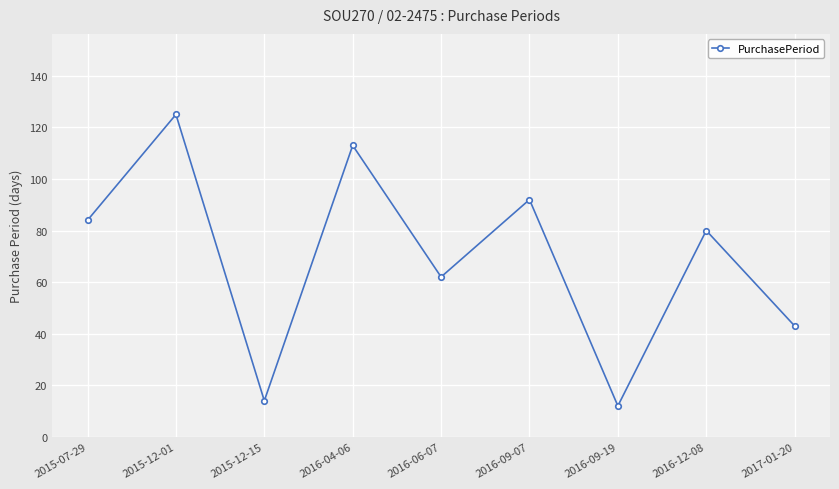

What is the value of the 8th point from the left?

80